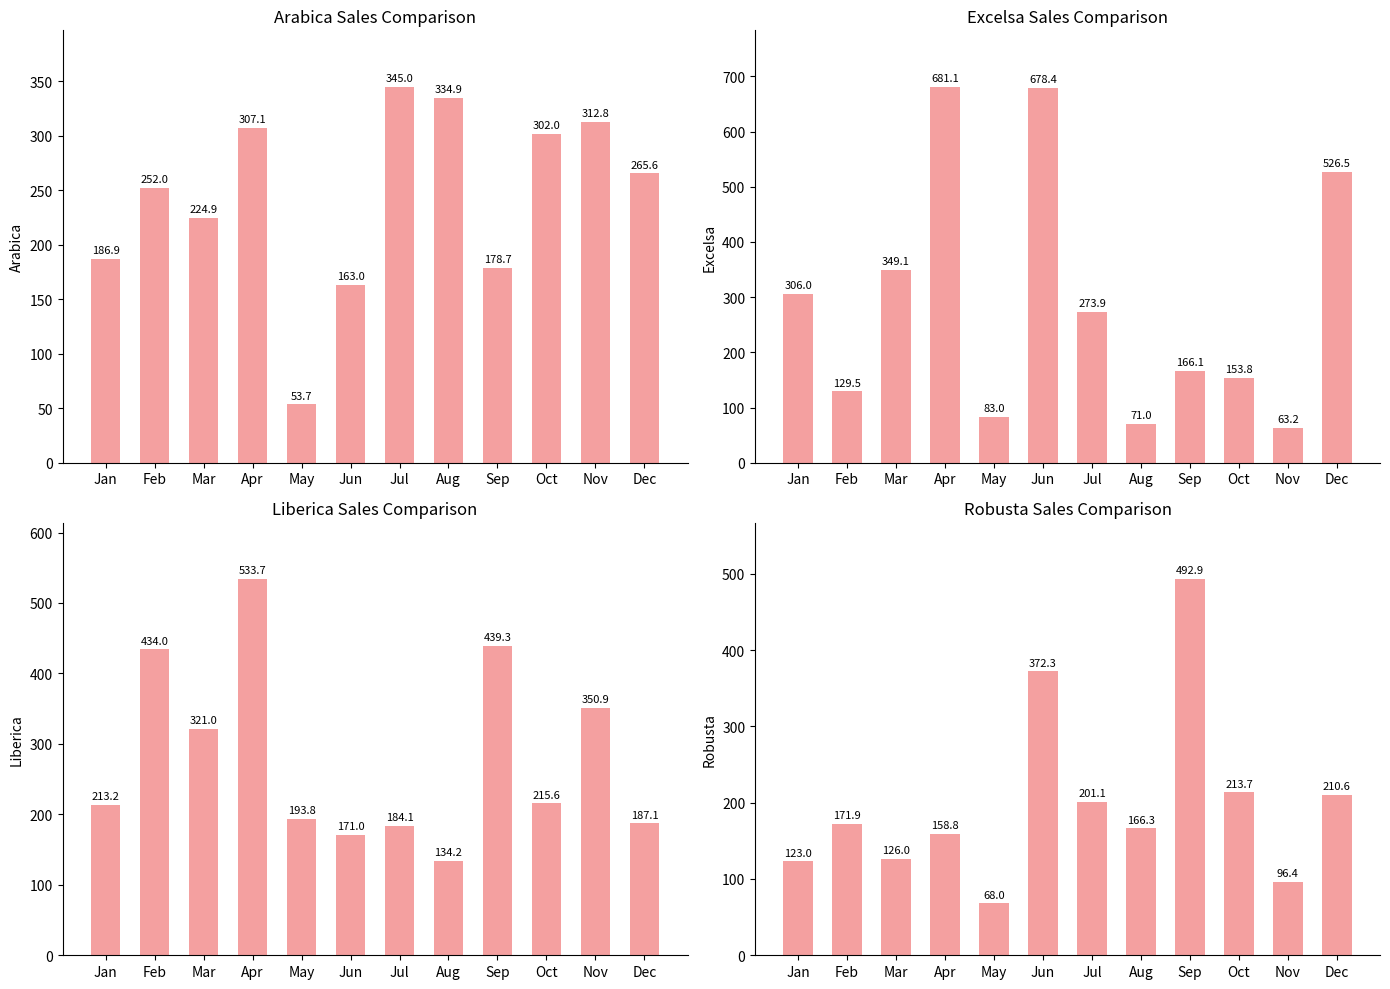

Which series has the largest range (max minus min)?

Excelsa